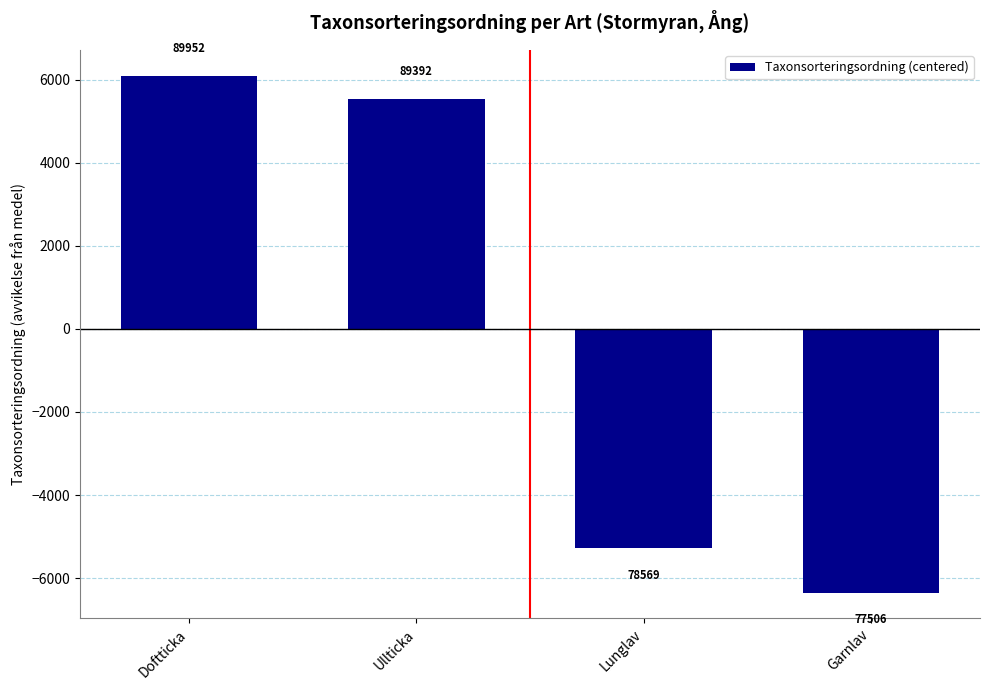

Which has a higher value, Garnlav or Ullticka?

Ullticka